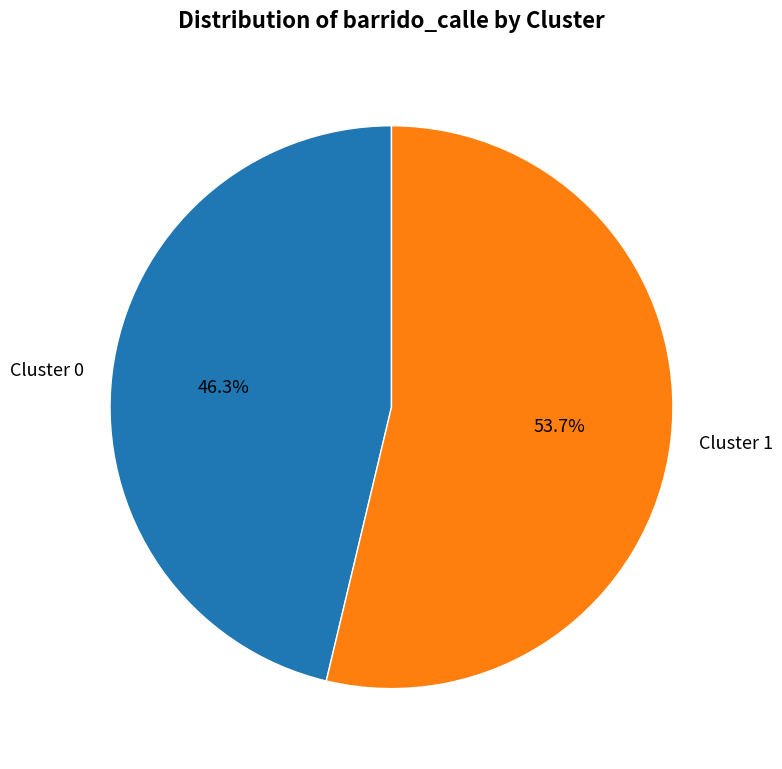

Is it true that Cluster 1 is 62% of the pie?

False